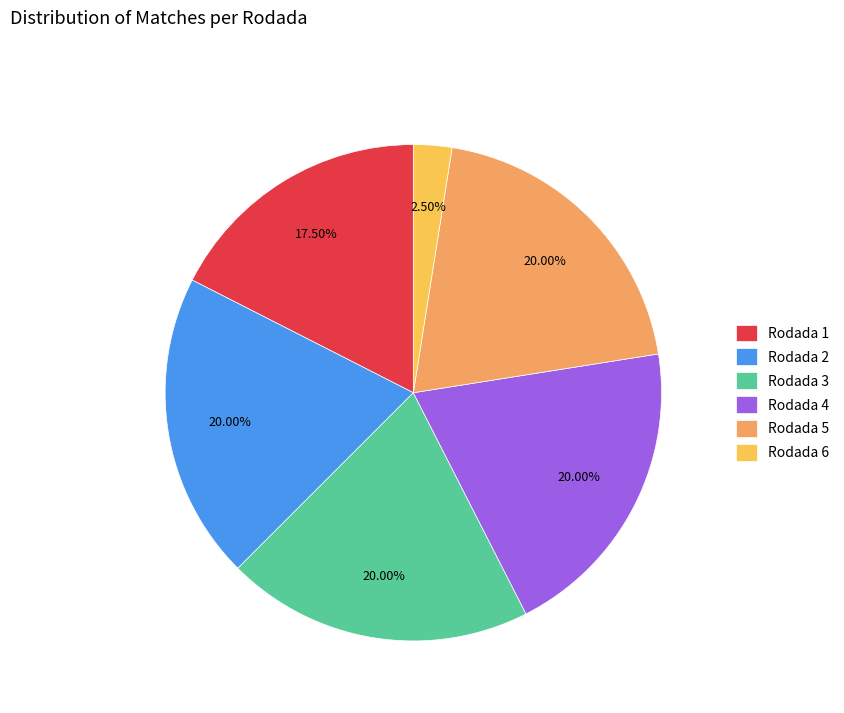

Is there any slice that represents more than half of the pie?

No